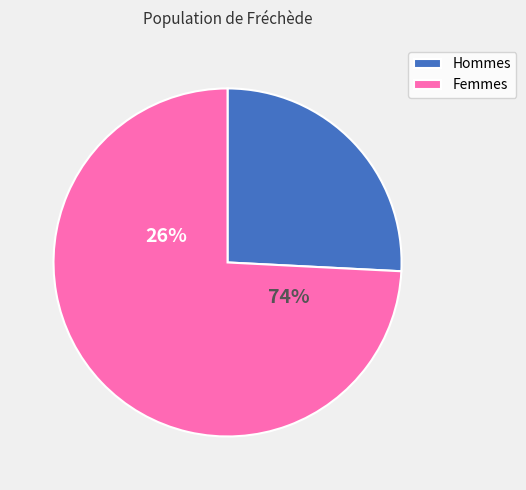

Is the sum of 6 and 2 greater than half?

No